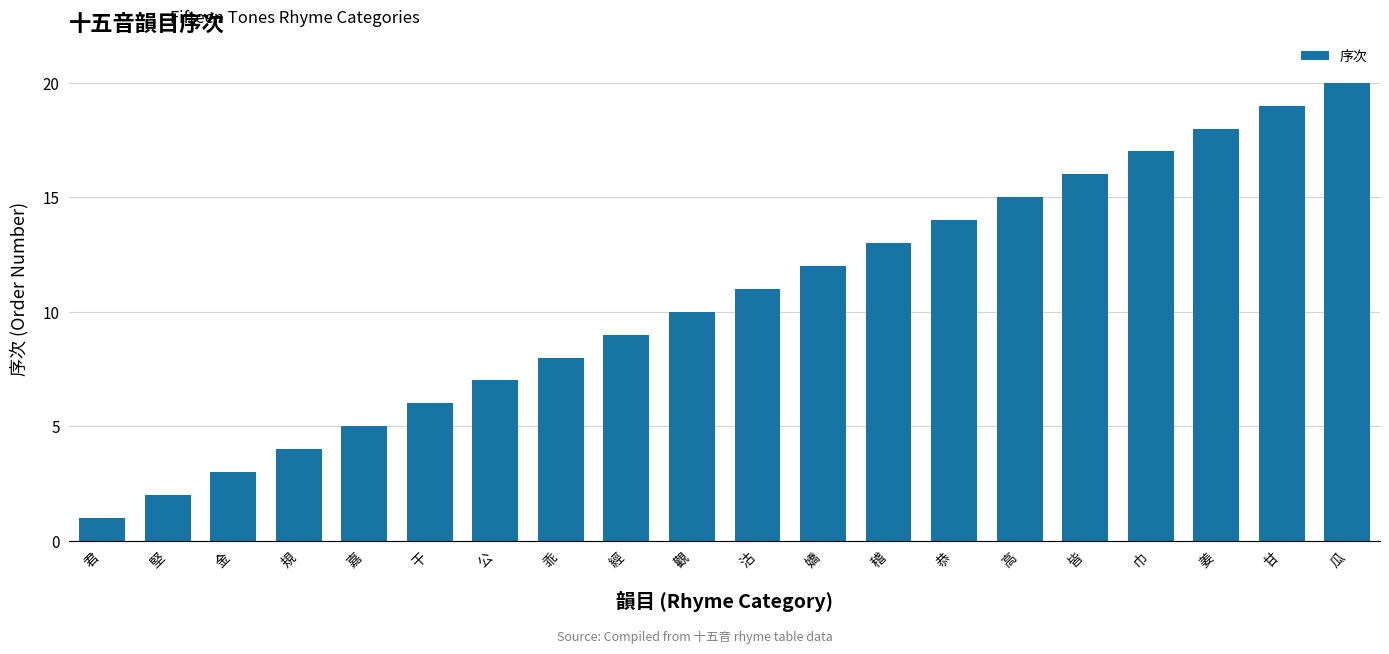

How many data points are less than 11?

10